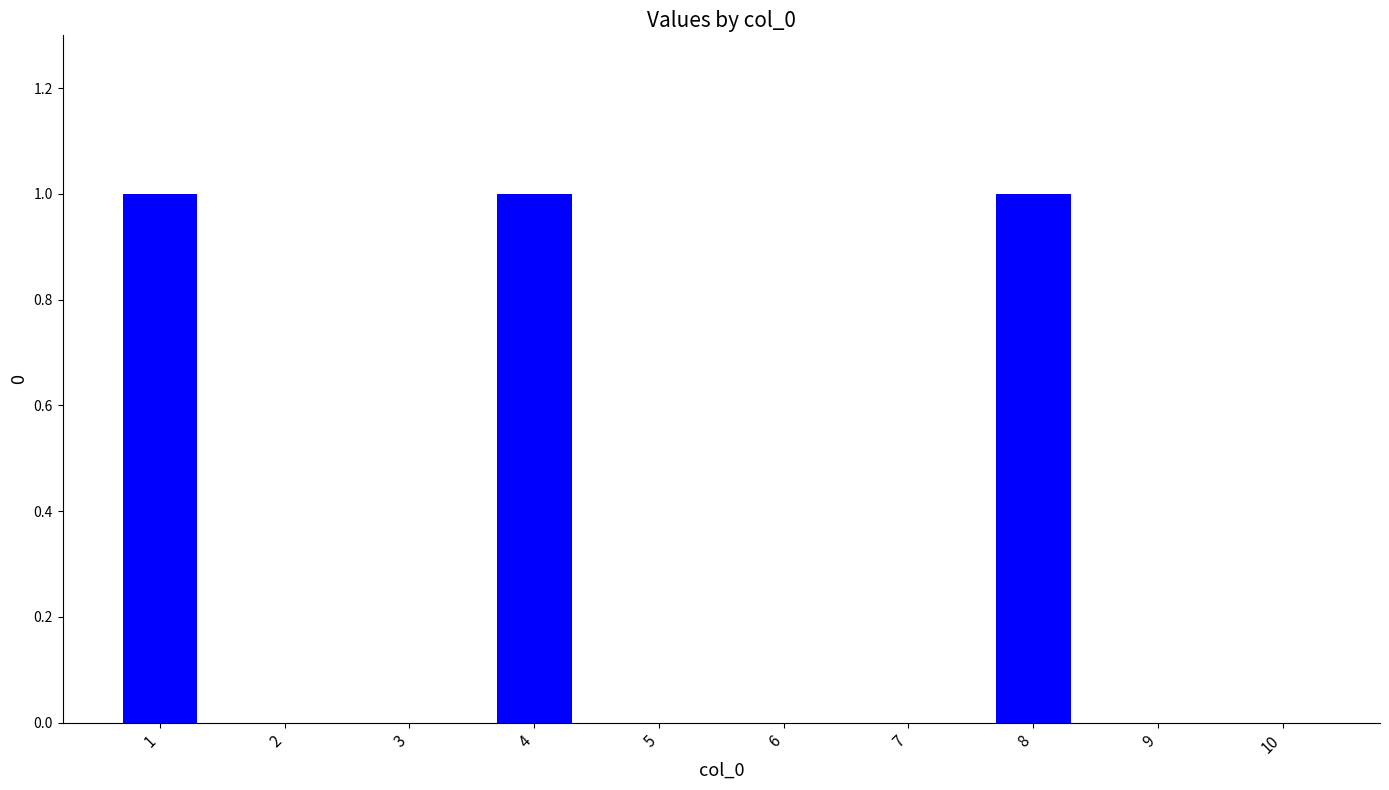

Reading left to right, transcribe all the data shown in this chart.

1=1	2=0	3=0	4=1	5=0	6=0	7=0	8=1	9=0	10=0